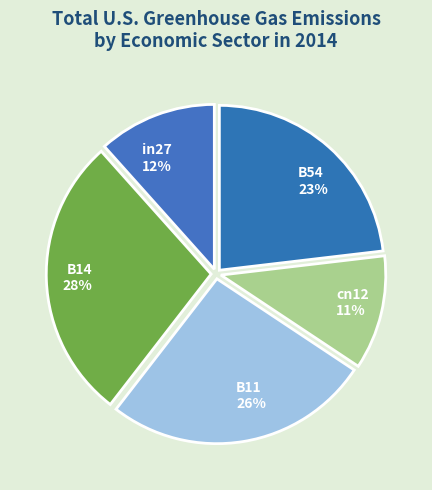

Is there a majority slice in this chart?

No